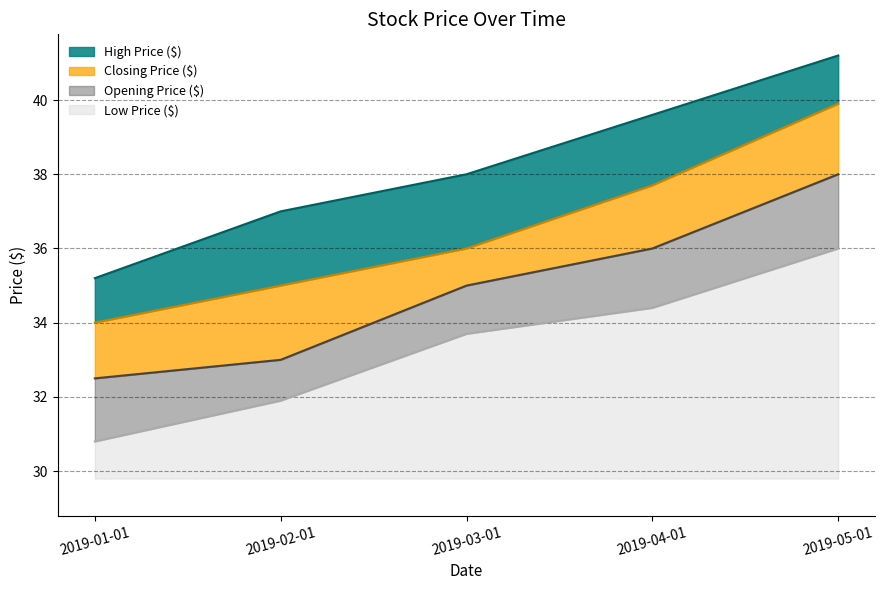

Rank the categories by High Price ($) value from lowest to highest.

2019-01-01, 2019-02-01, 2019-03-01, 2019-04-01, 2019-05-01